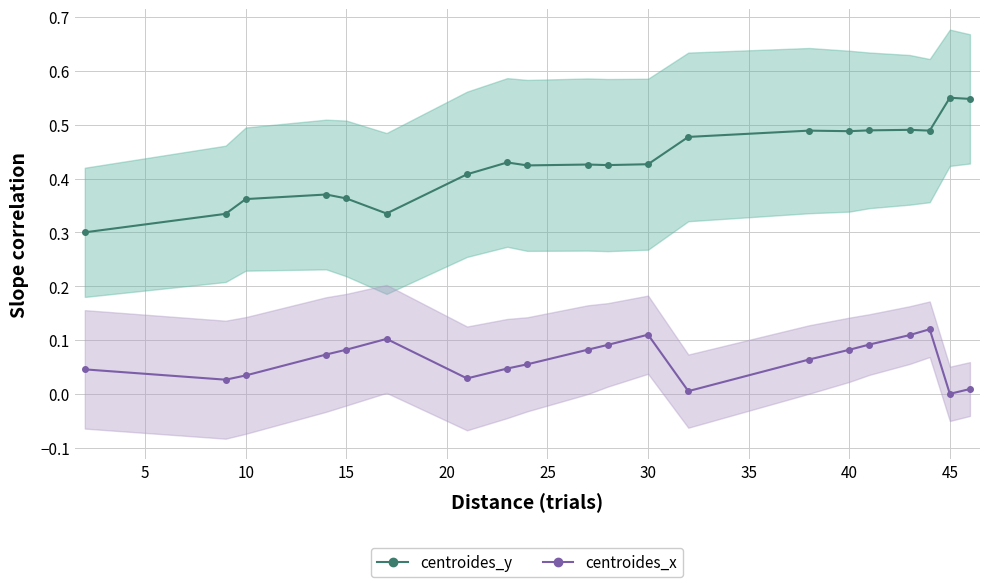

True or false: centroides_y has more than 1 interior local peaks.

True